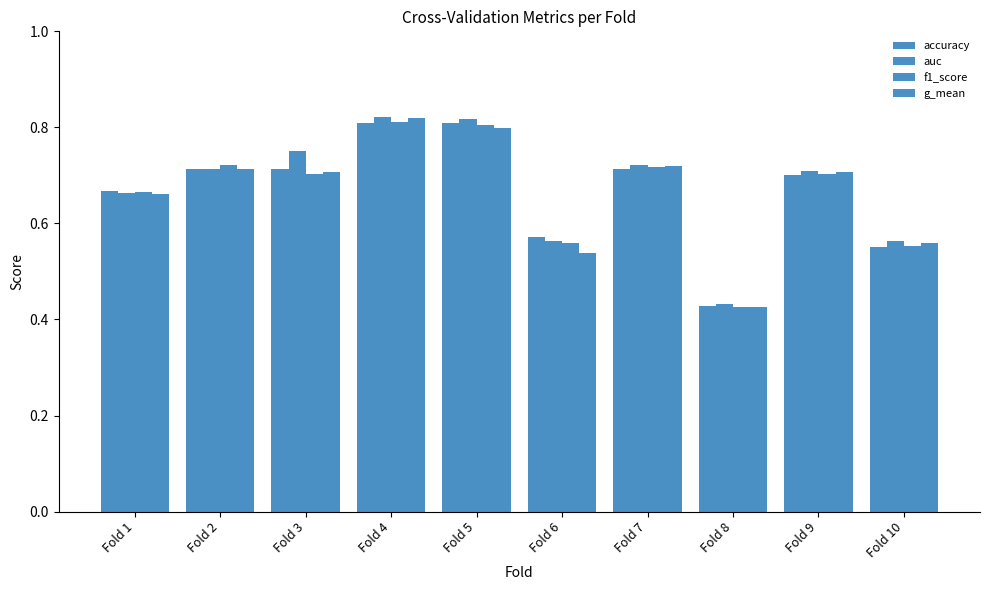

Are the bars horizontal?

No